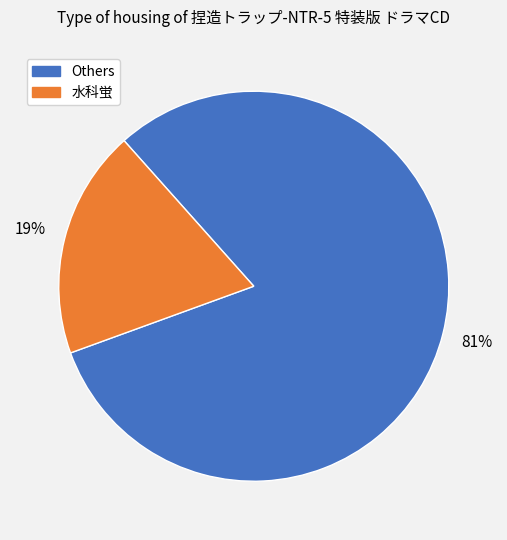

To the nearest percent, what is the average slice percentage?

50%